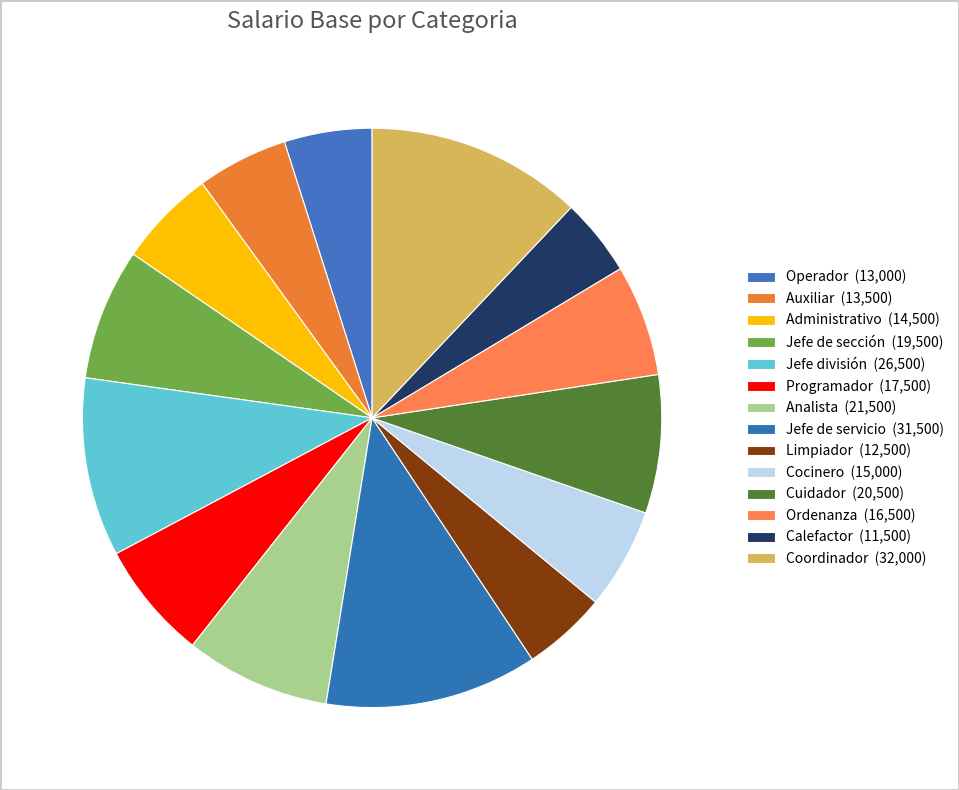

How many slices are in this pie chart?

14